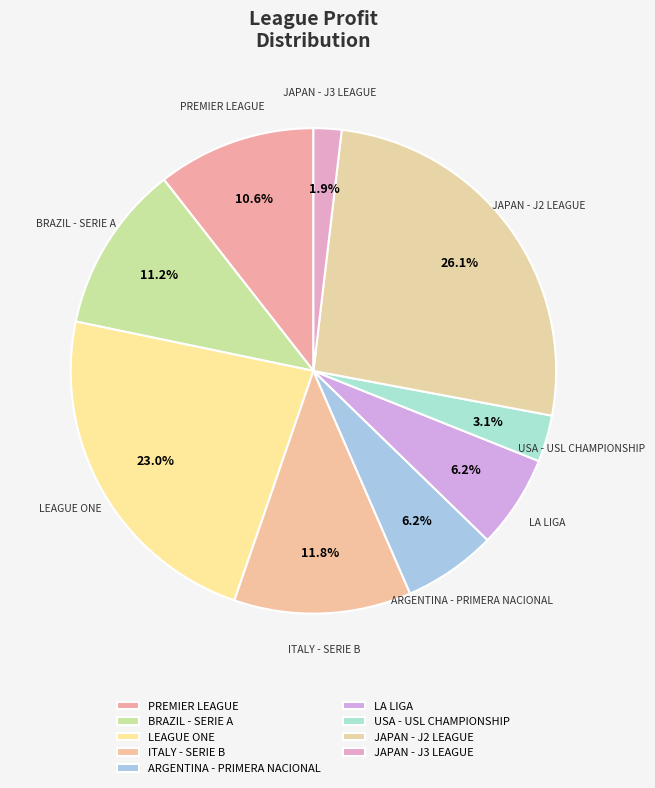

Count the number of slices in the pie.

9